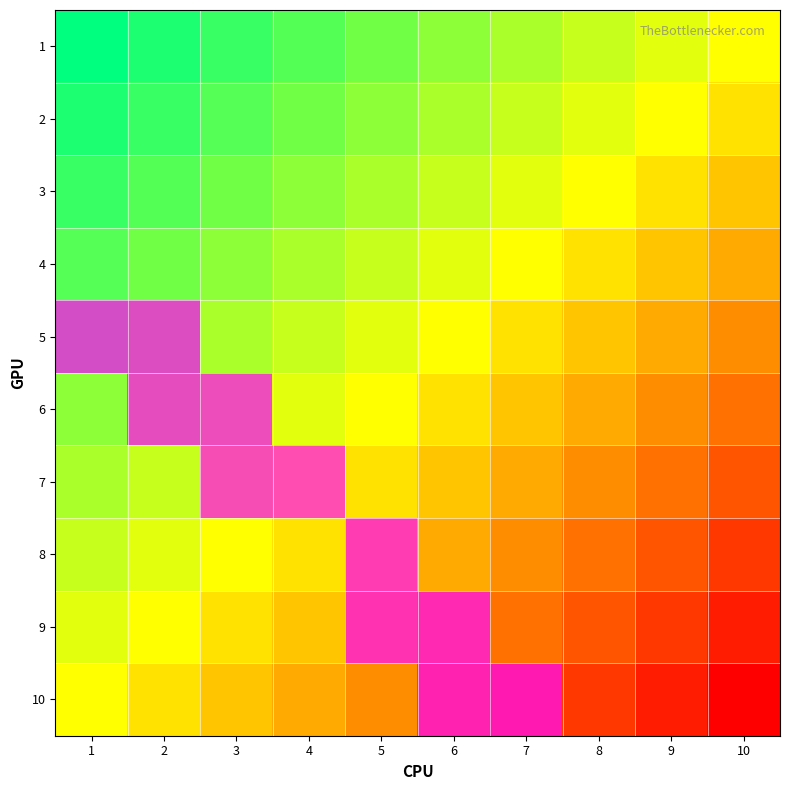

Rank the series at 5 from lowest to highest value.

1, 2, 3, 4, 5, 6, 7, 10, 8, 9